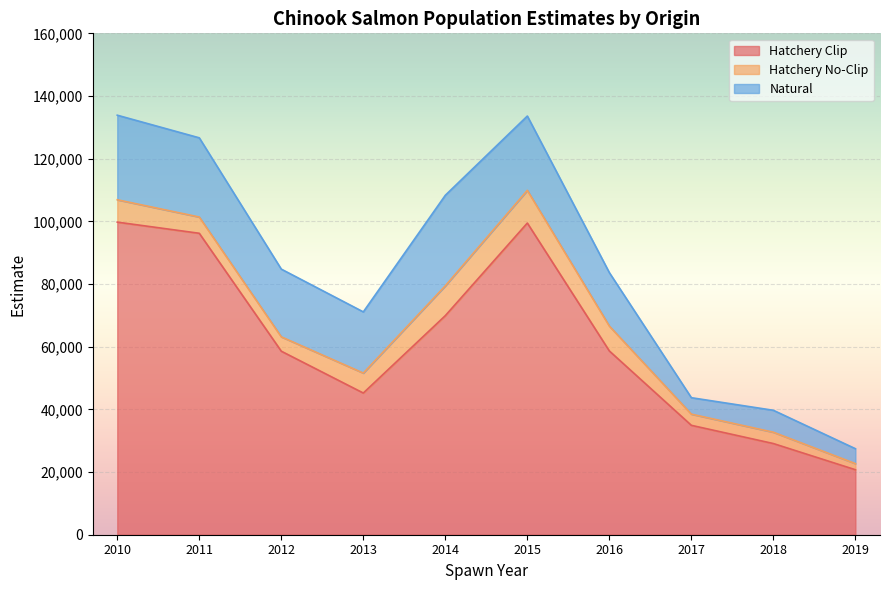

At which label does Natural first exceed 21607?

2010